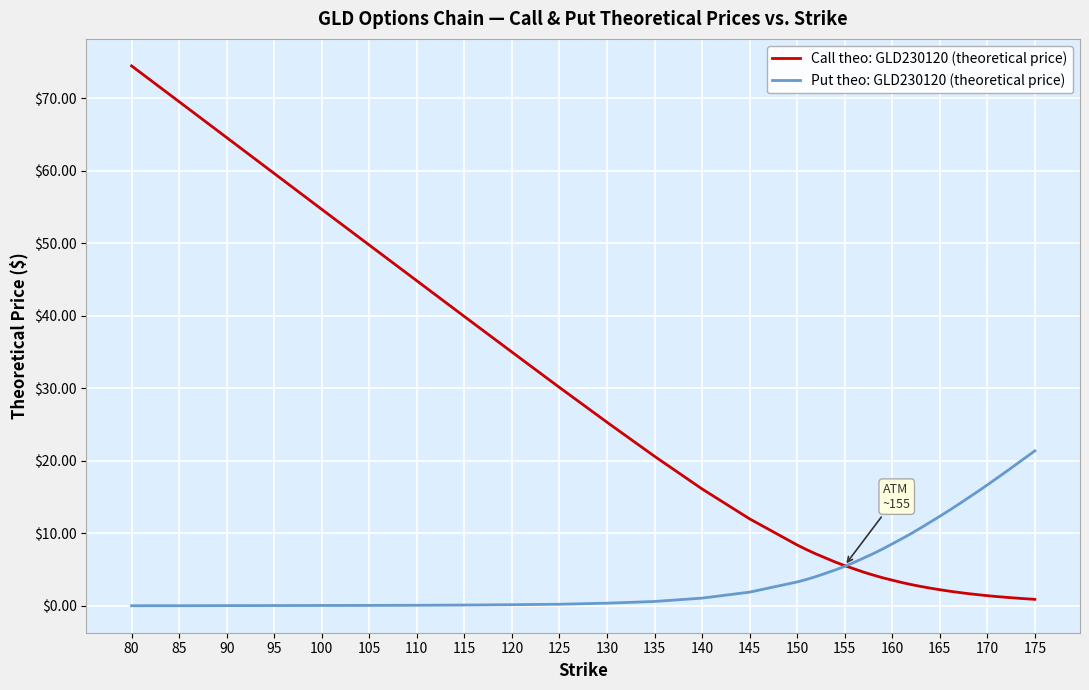

Which series has the largest total across all categories?

Call theo: GLD230120 (theoretical price)